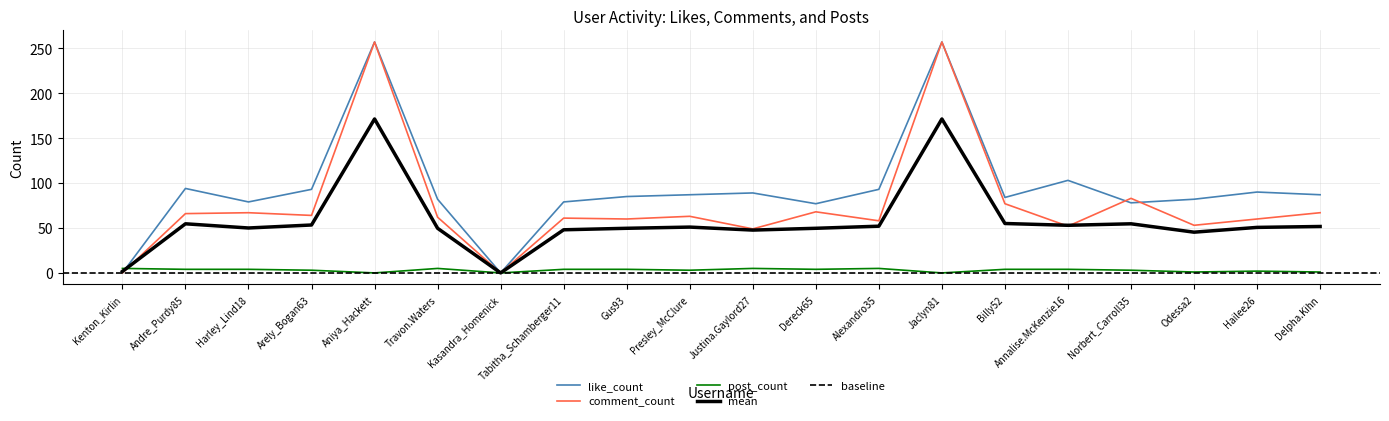

After their last crossing, which series has the higher values: comment_count or post_count?

comment_count